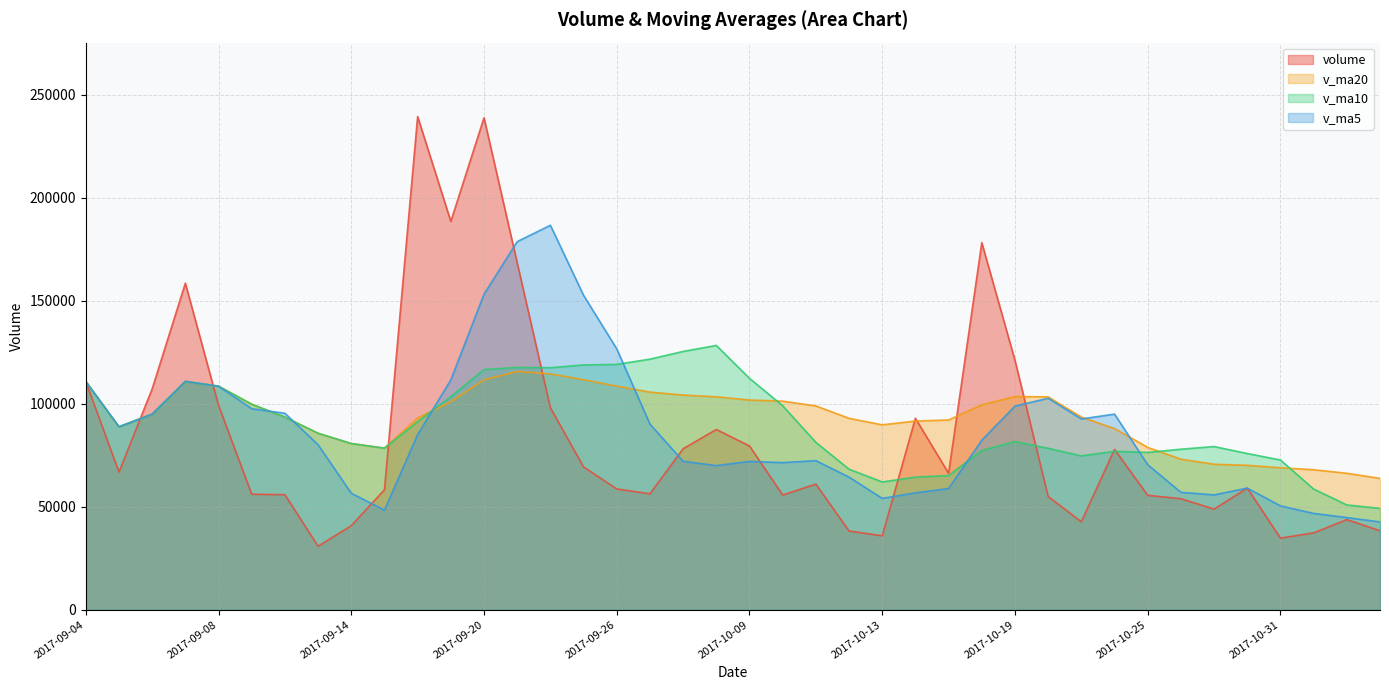

Where do v_ma10 and v_ma5 first cross each other?

2017-09-11 and 2017-09-12